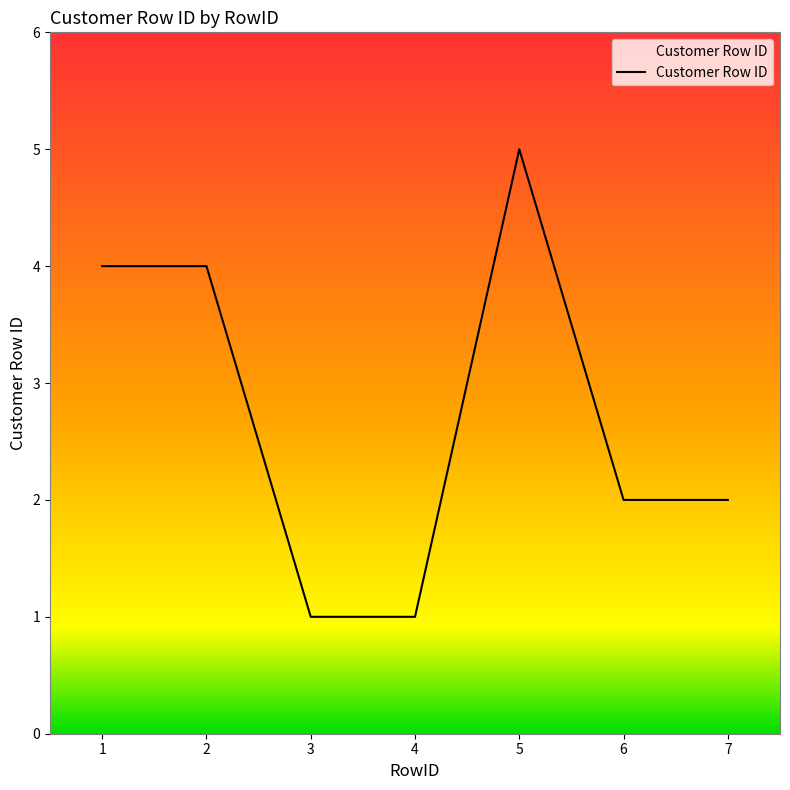

How many values are between 1 and 4?

6